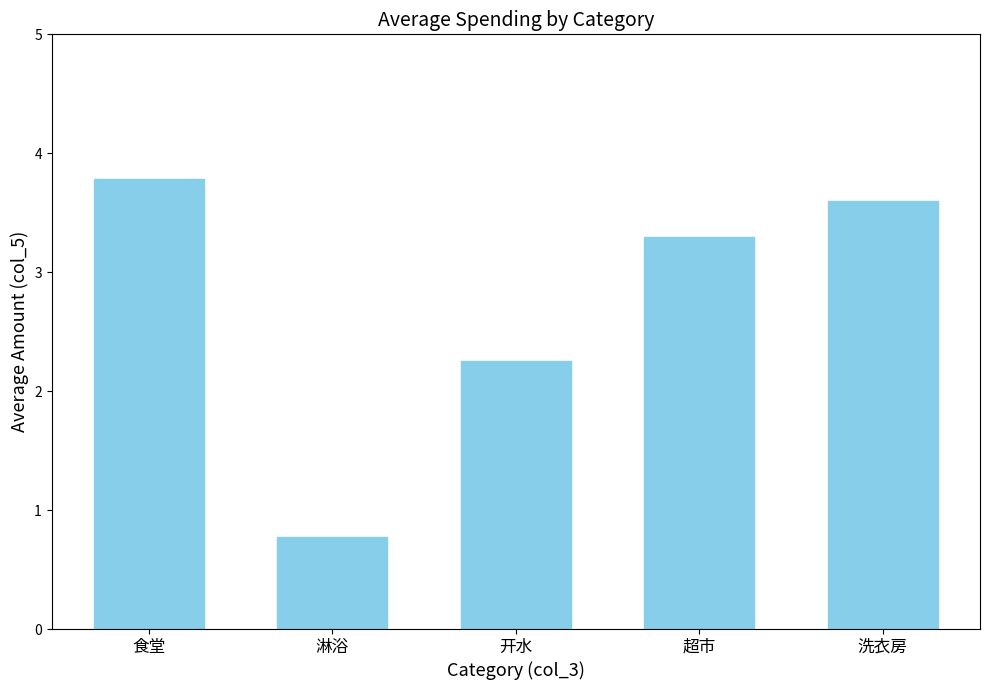

What is the change in value from 淋浴 to 洗衣房?

+2.8